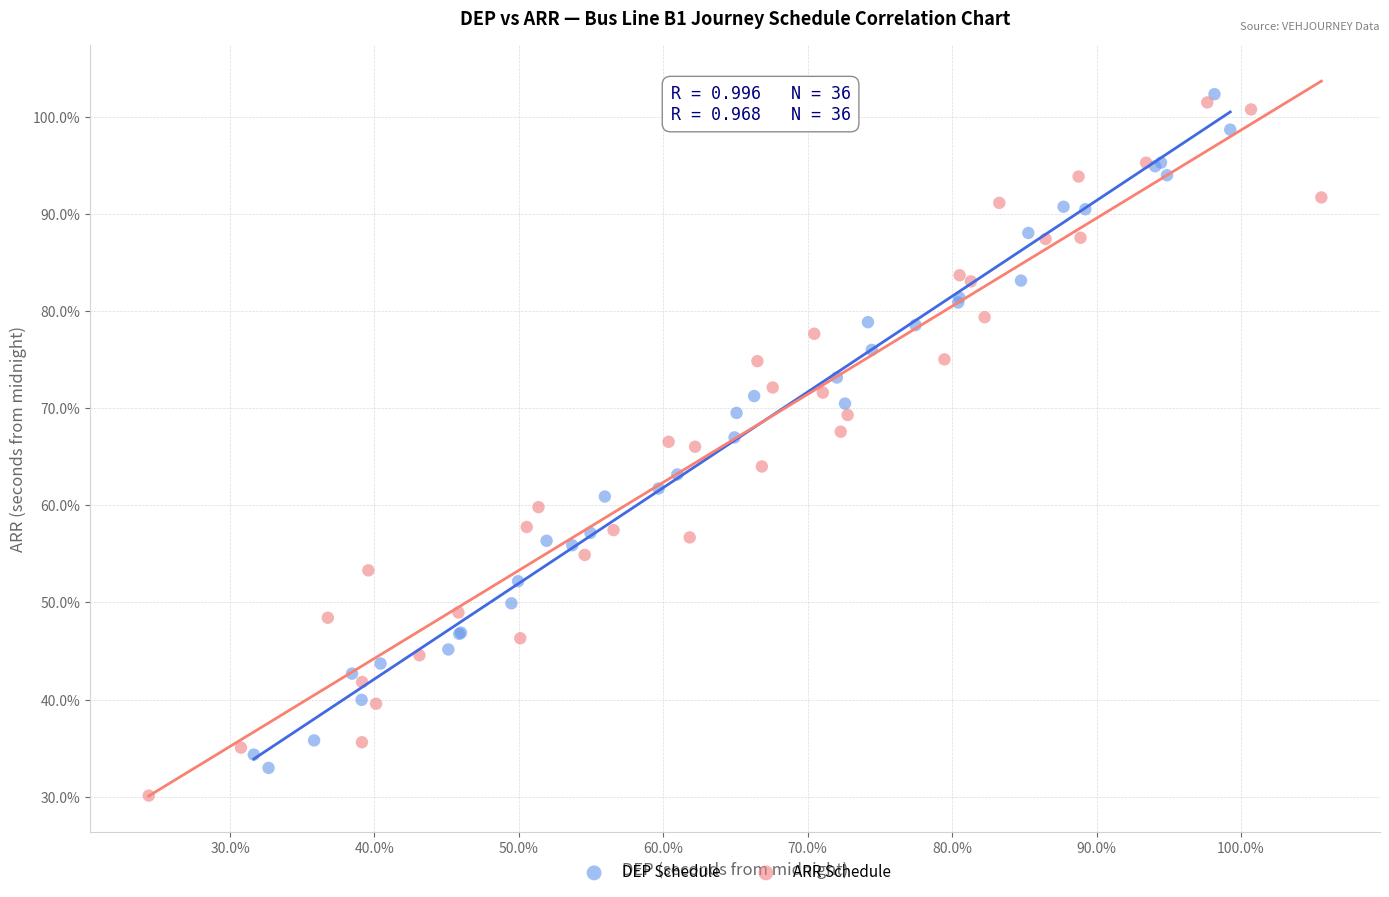

What are all the series names shown in the legend?

DEP Schedule, ARR Schedule